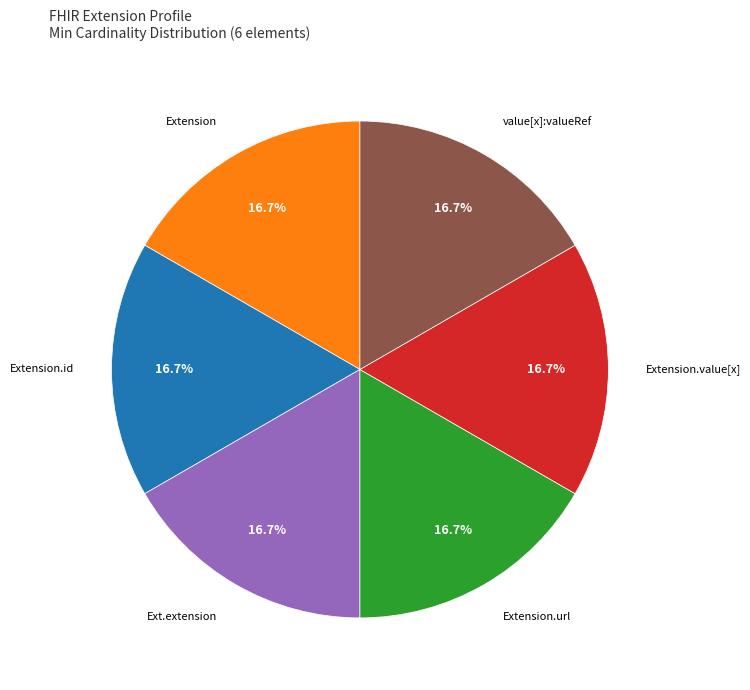

Does any single category account for the majority?

No